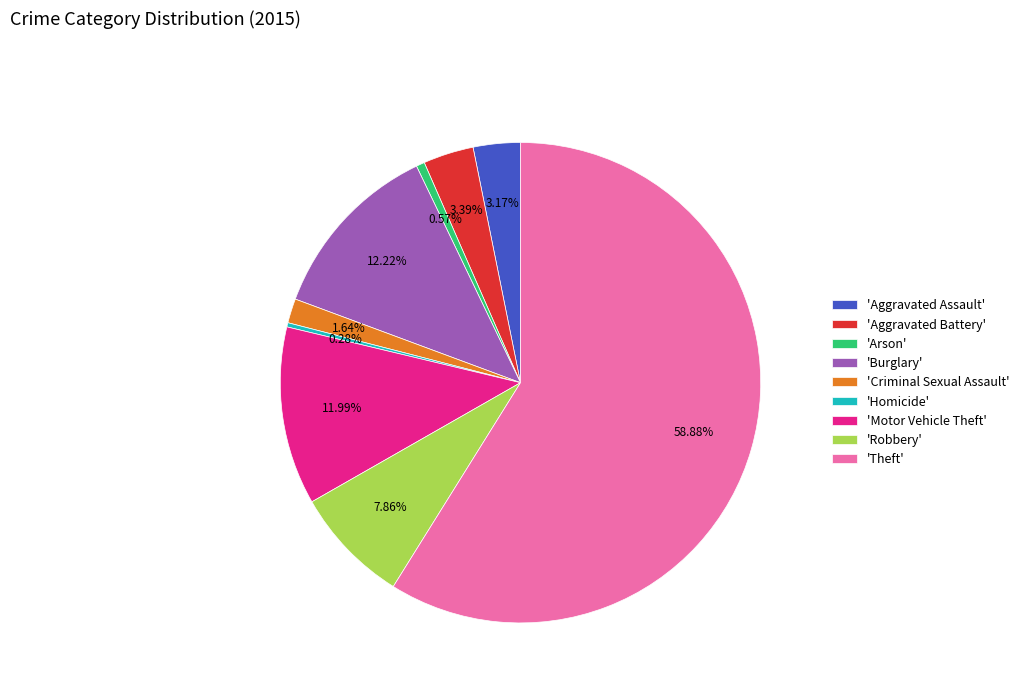

What is the majority slice?

'Theft'